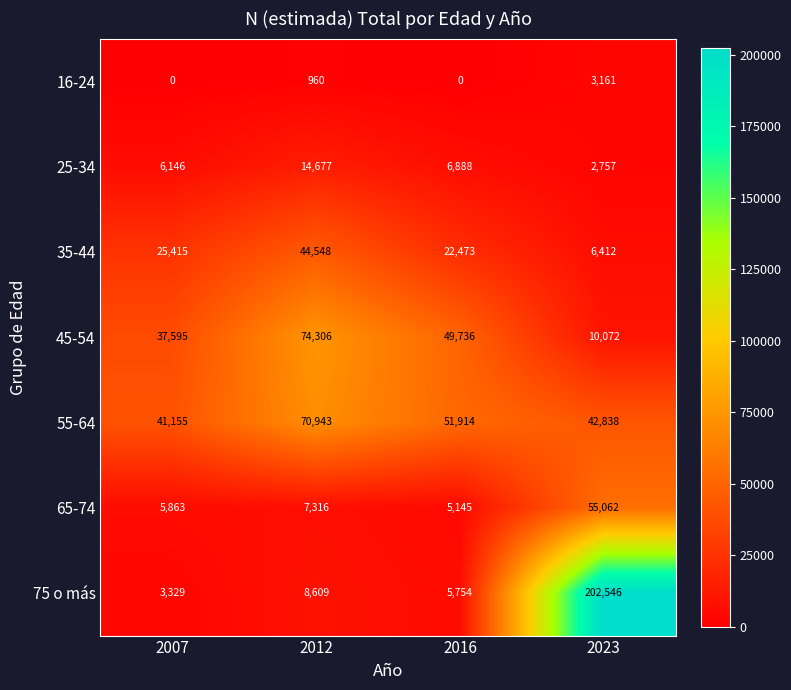

Rank the series at 2012 from lowest to highest value.

16-24, 65-74, 75 o más, 25-34, 35-44, 55-64, 45-54